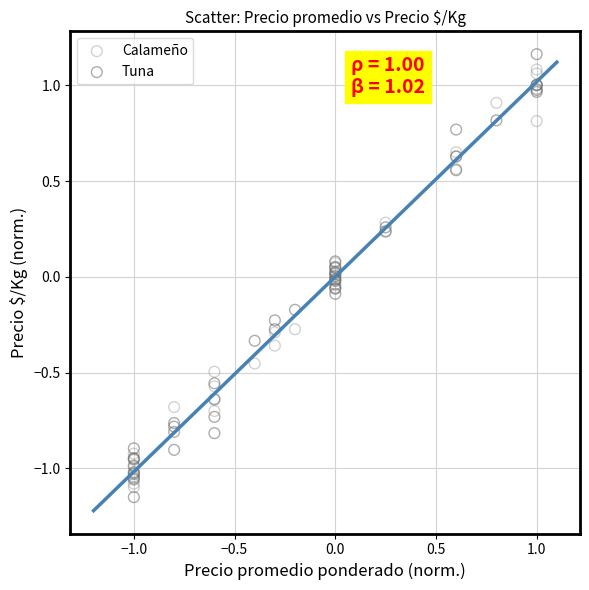

Which series reaches the minimum Y coordinate?

Tuna